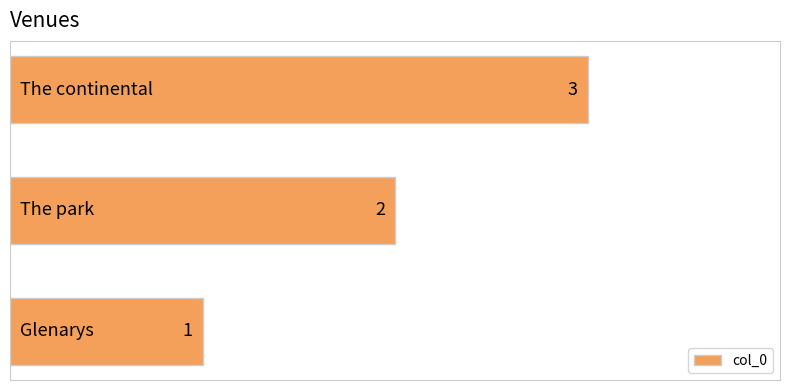

How many bars are there in total?

3